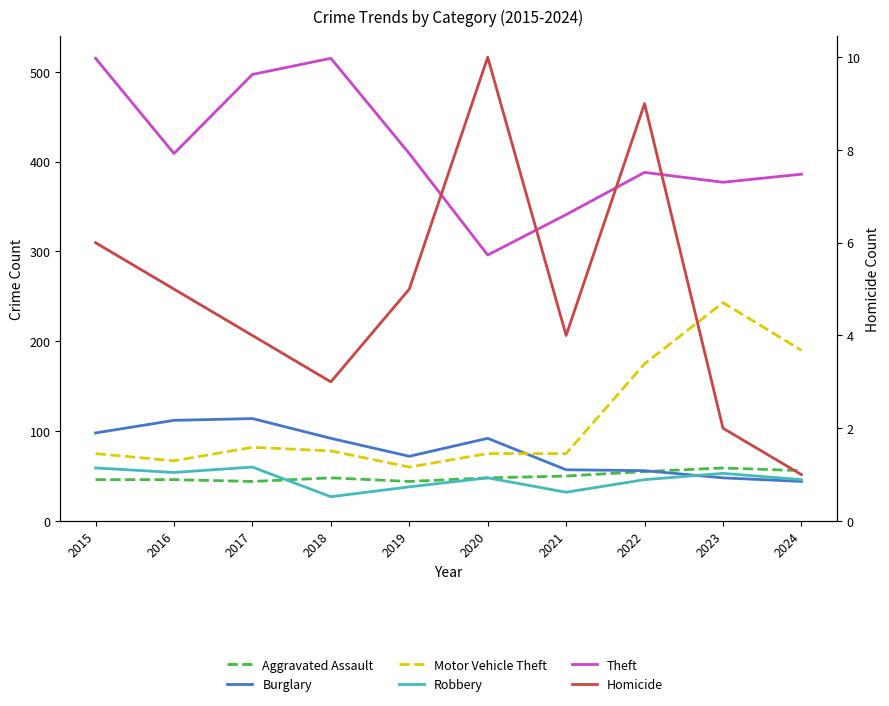

True or false: Aggravated Assault and Motor Vehicle Theft cross at least once.

False